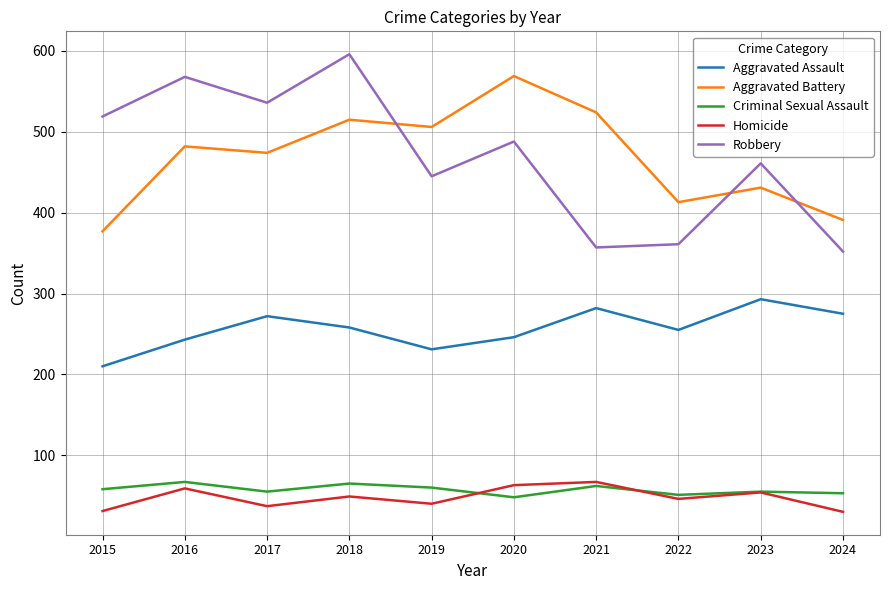

Which series has the largest range (max minus min)?

Robbery